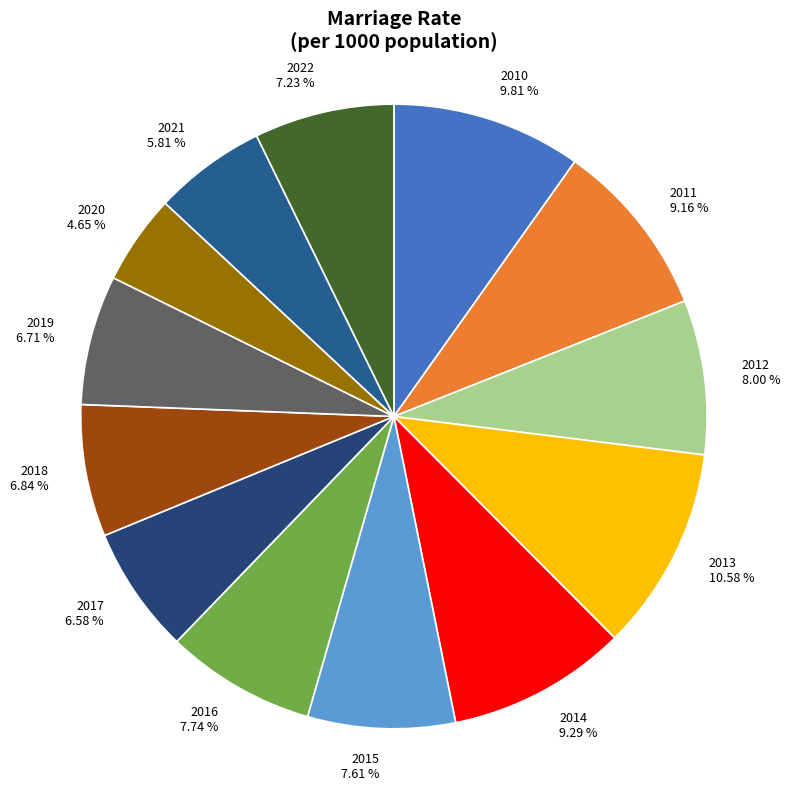

Does 2013 account for over 50% of the chart?

No